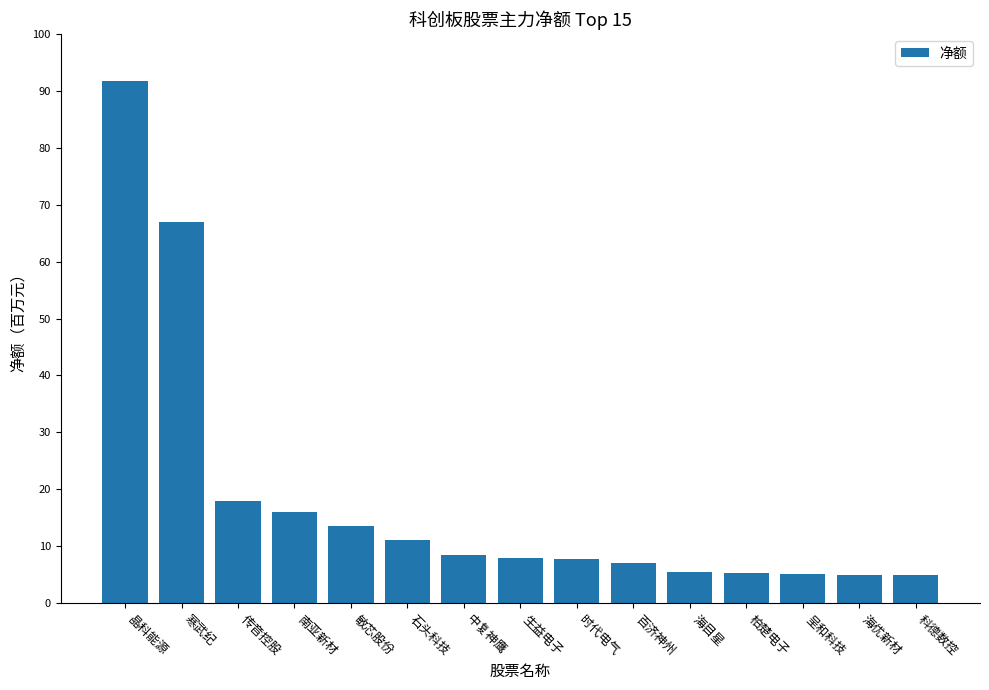

Which category has the lowest value across all series?

科德数控